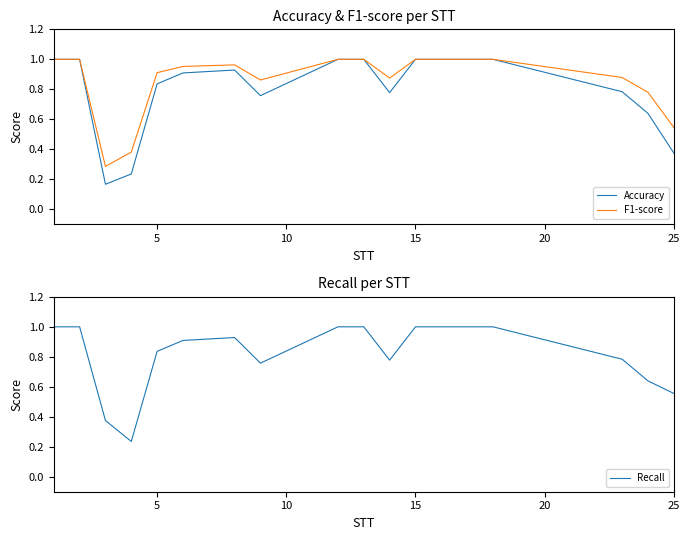

How many distinct data groups are displayed?

3